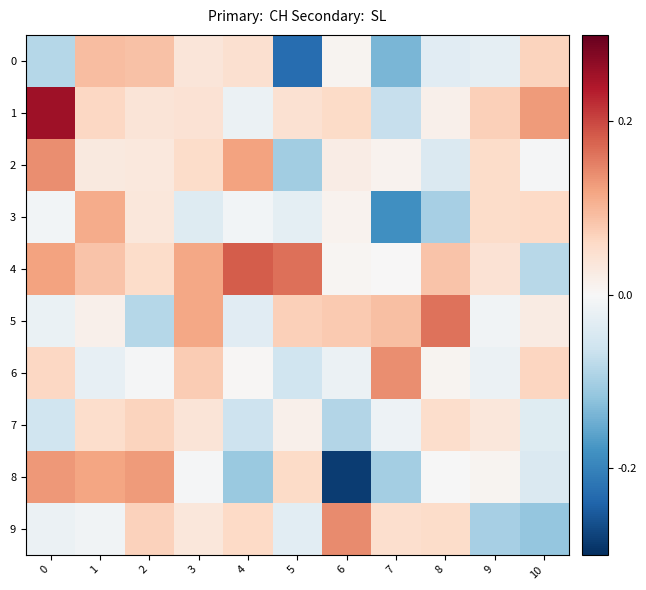

At how many categories does at least one series exceed 0?

11